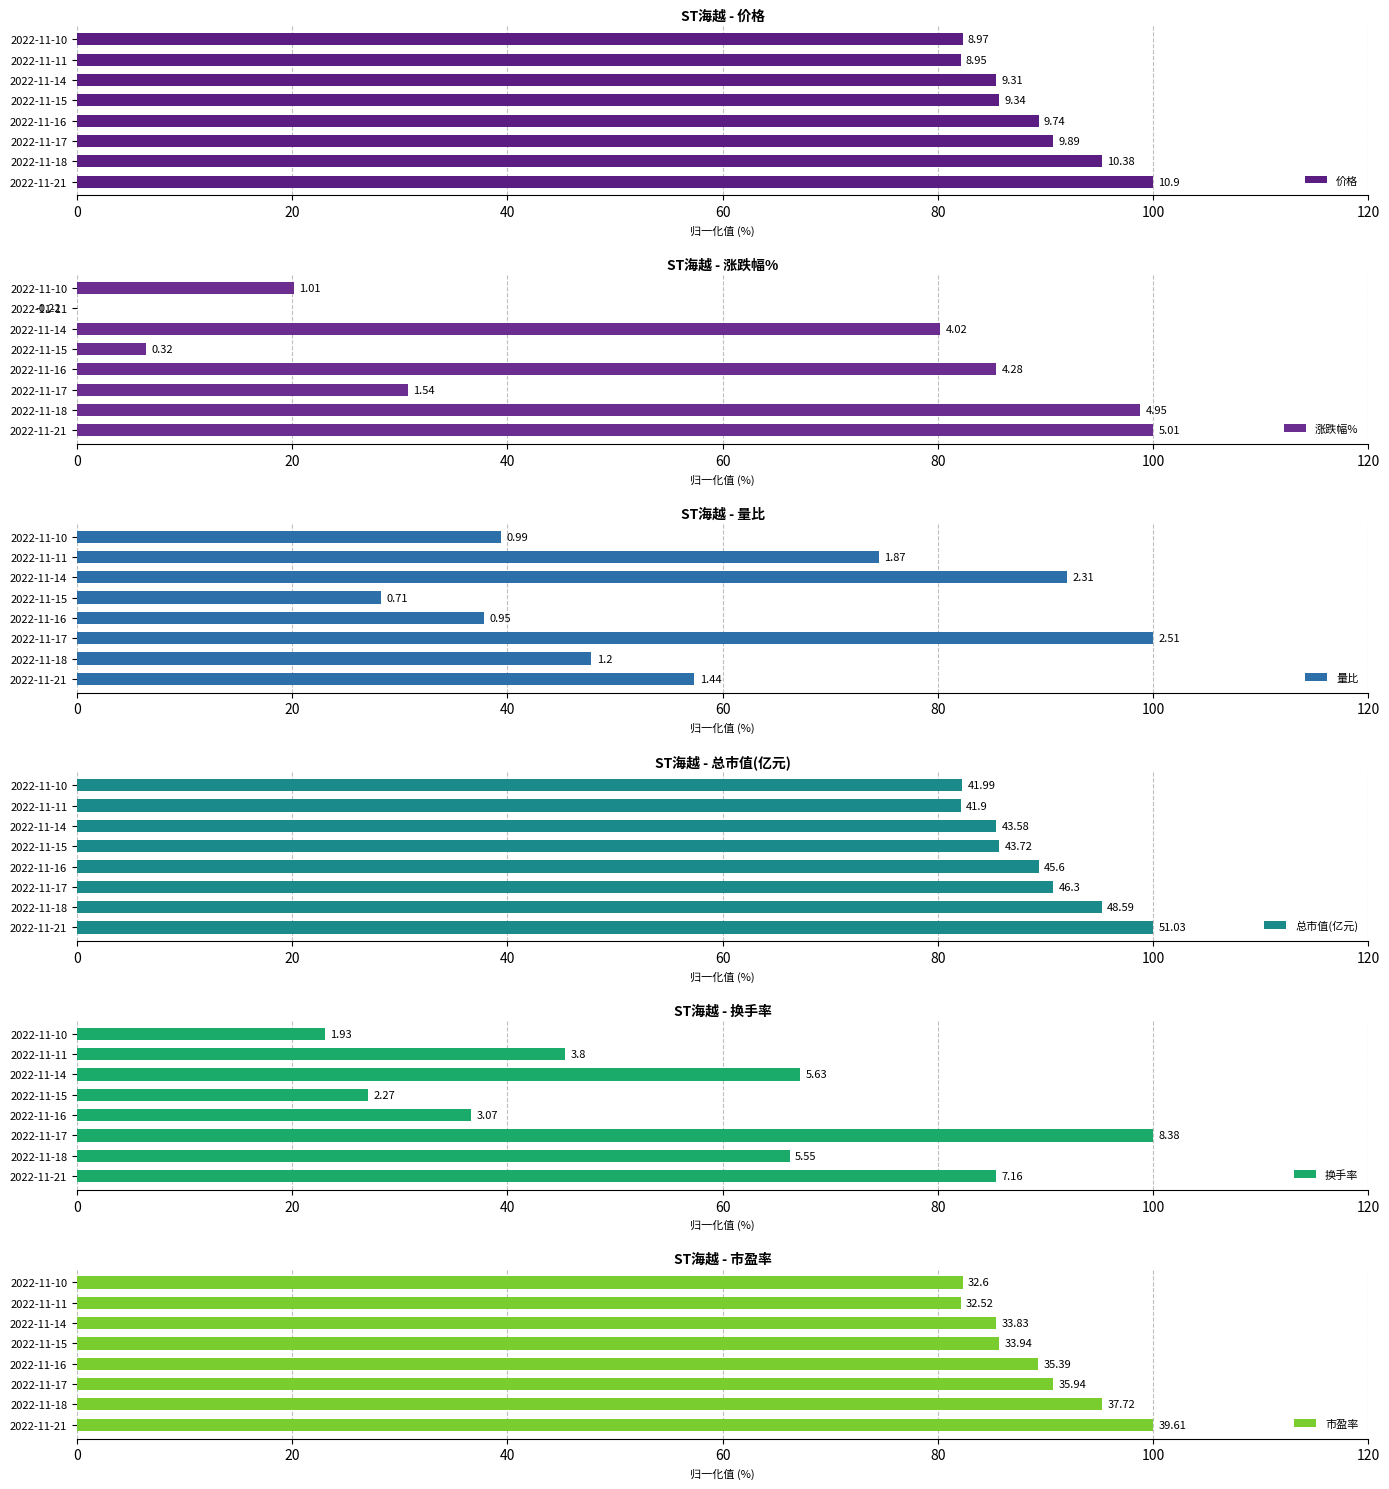

Is the value of 换手率 at 2022-11-11 greater than the value of 价格 at 2022-11-10?

No